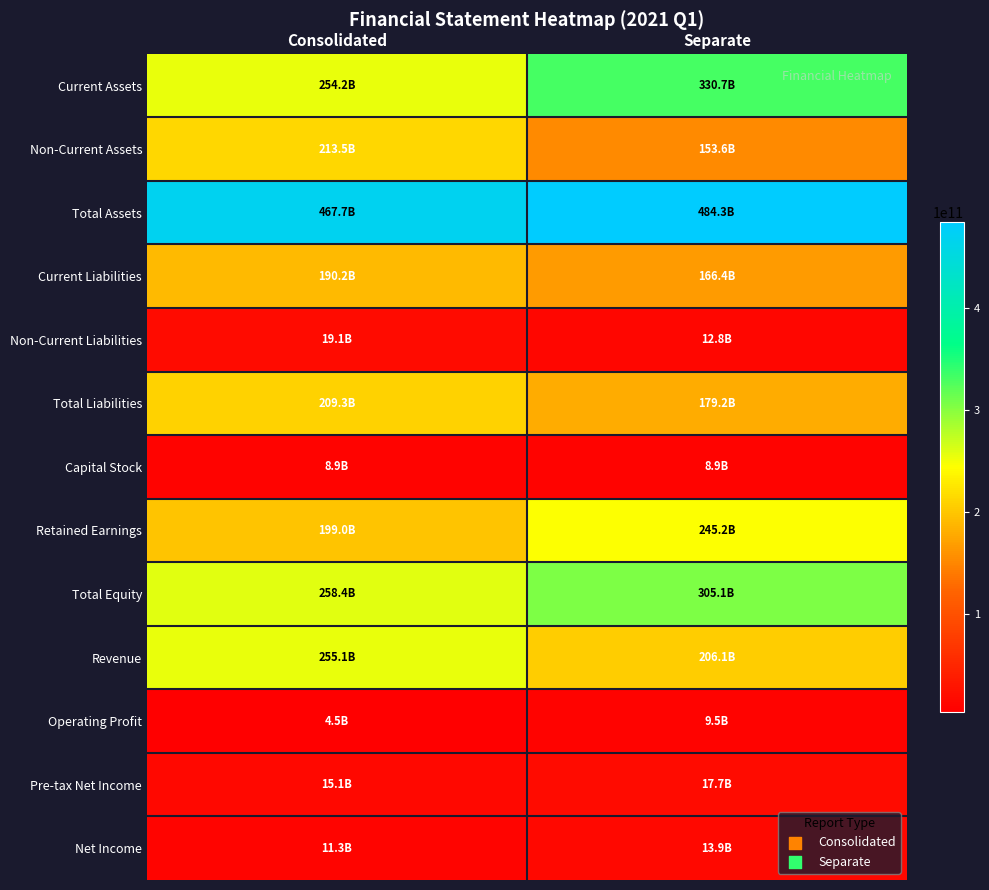

At Separate, list the series in order from largest to smallest.

Total Assets, Current Assets, Total Equity, Retained Earnings, Revenue, Total Liabilities, Current Liabilities, Non-Current Assets, Pre-tax Net Income, Net Income, Non-Current Liabilities, Operating Profit, Capital Stock